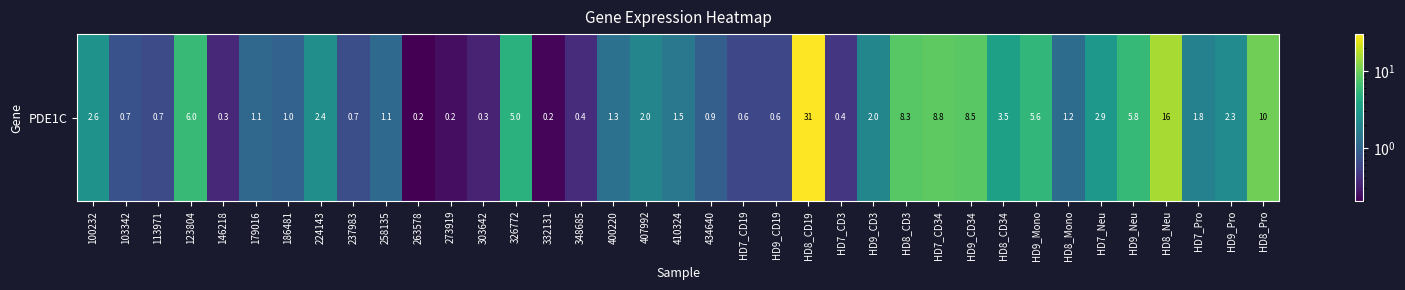

What is the difference between the values at 123804 and HD7_Neu?

3.1